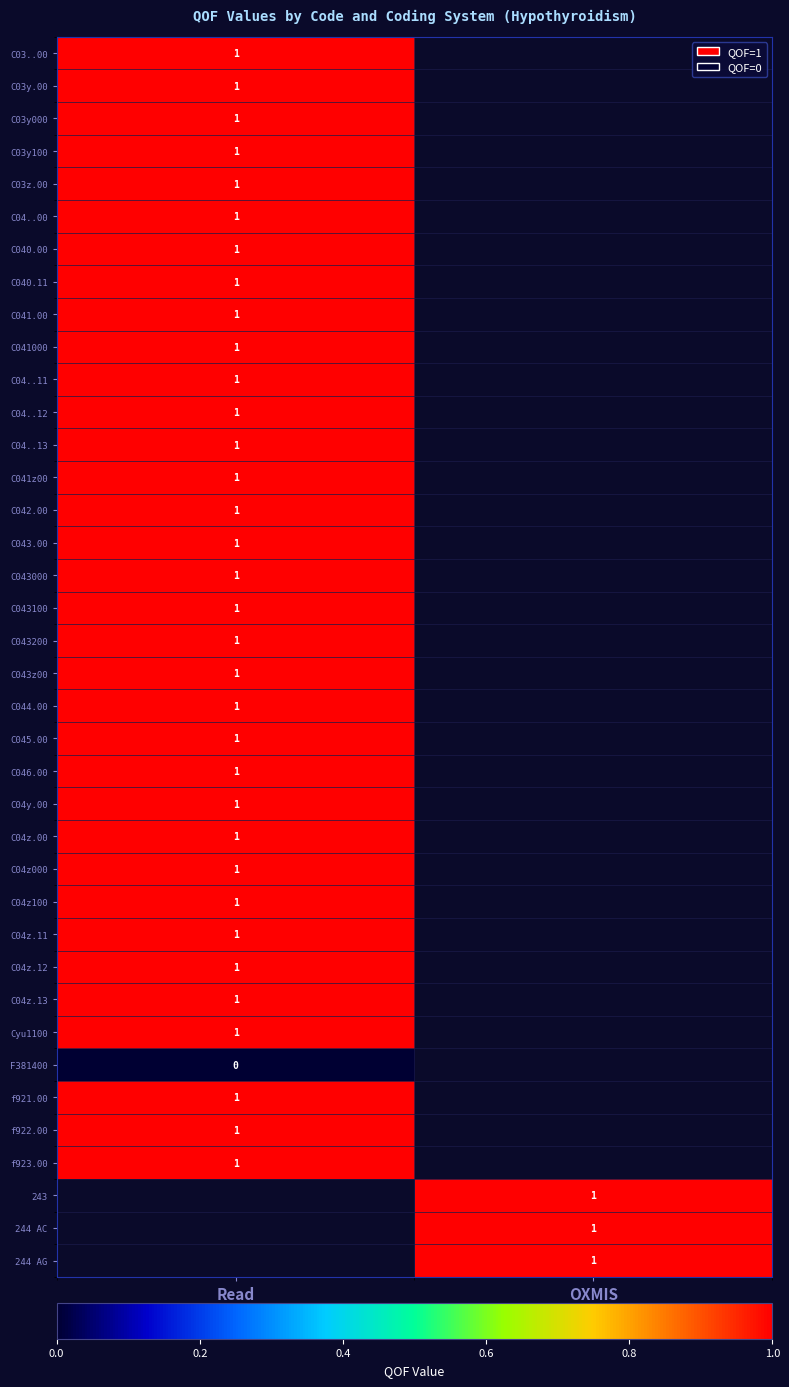

The C04y.00 series shows 1 at Read. True or false?

True